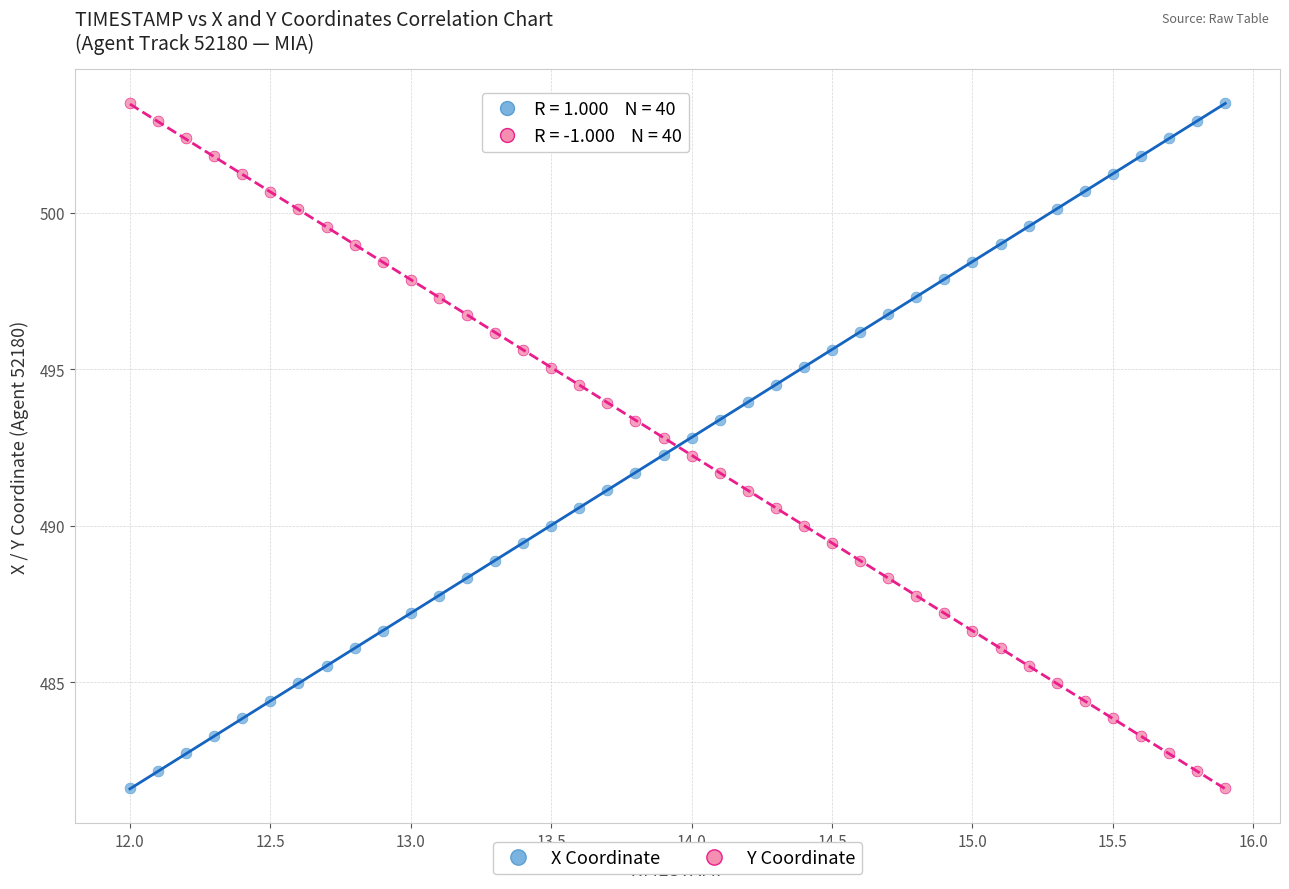

Across all data points, what is the range of Y values (max minus min)?

21.9